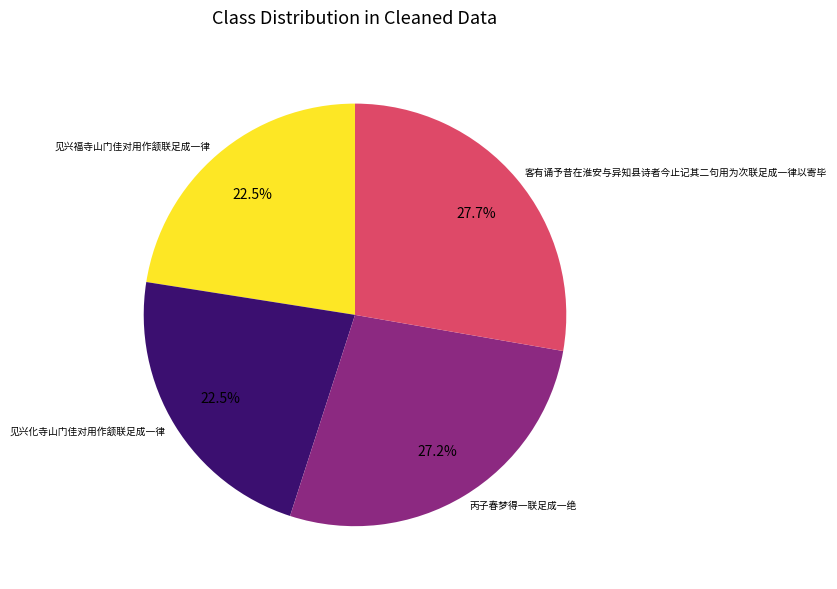

Is there a majority slice in this chart?

No